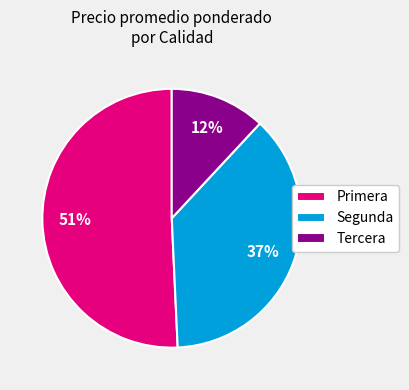

To the nearest percent, what is the difference between the largest and smallest slice percentages?

39%